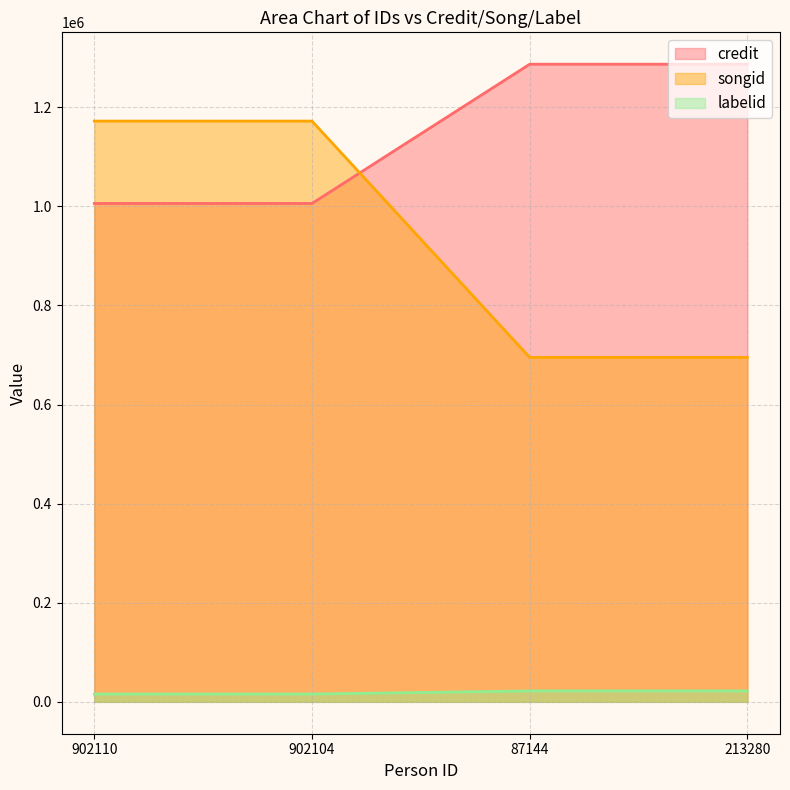

What is the total value across all series at 213280?

2004076